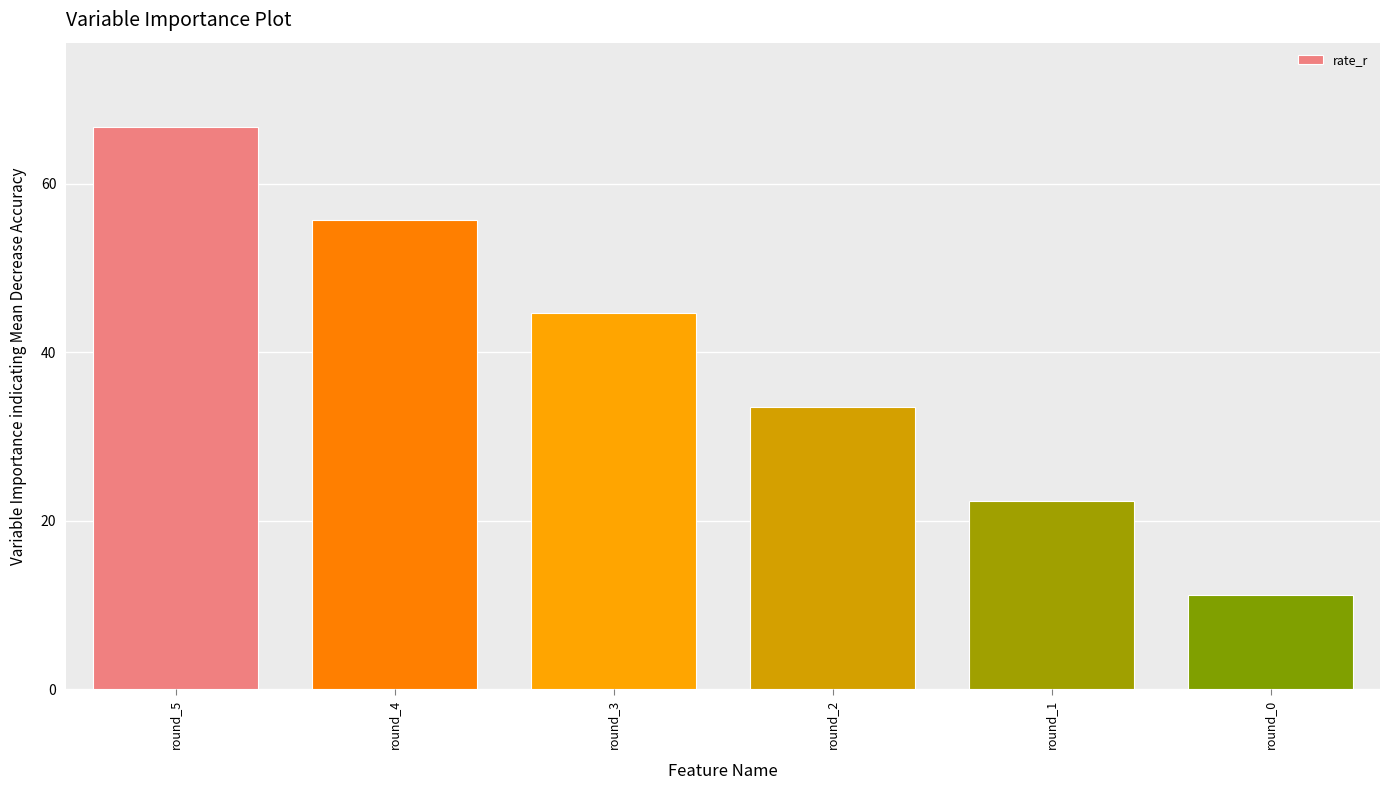

How many bars are there in total?

6